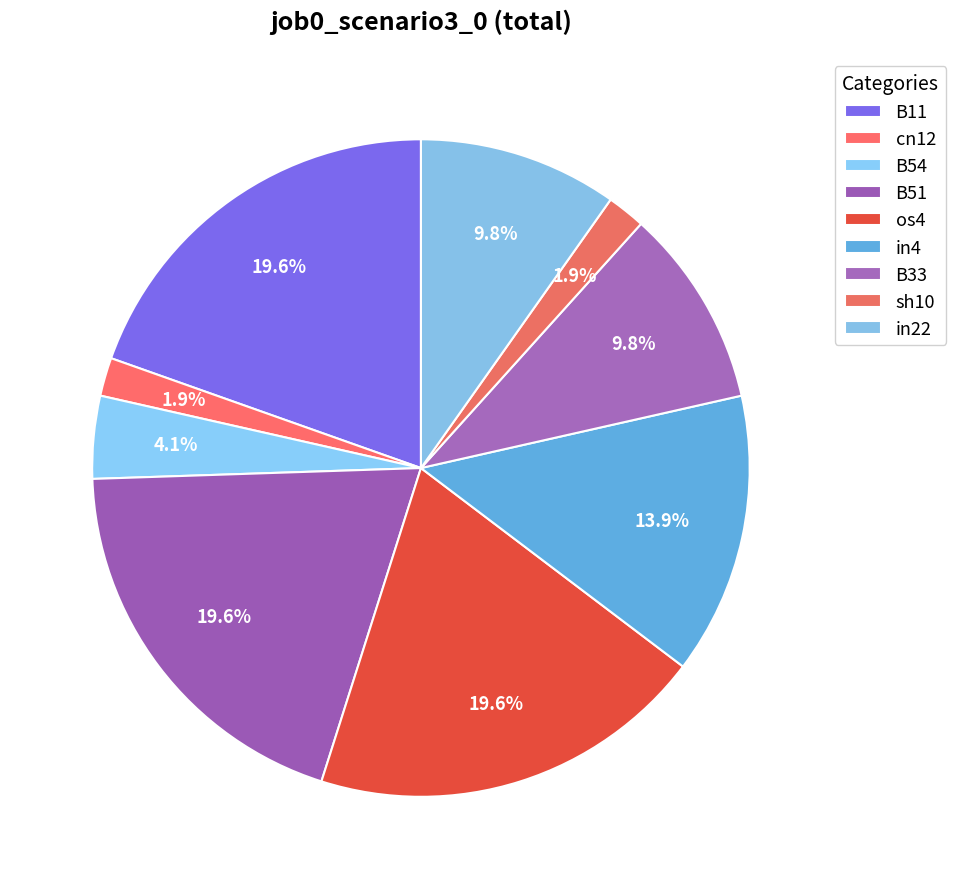

Which has a higher value, cn12 or B11?

B11